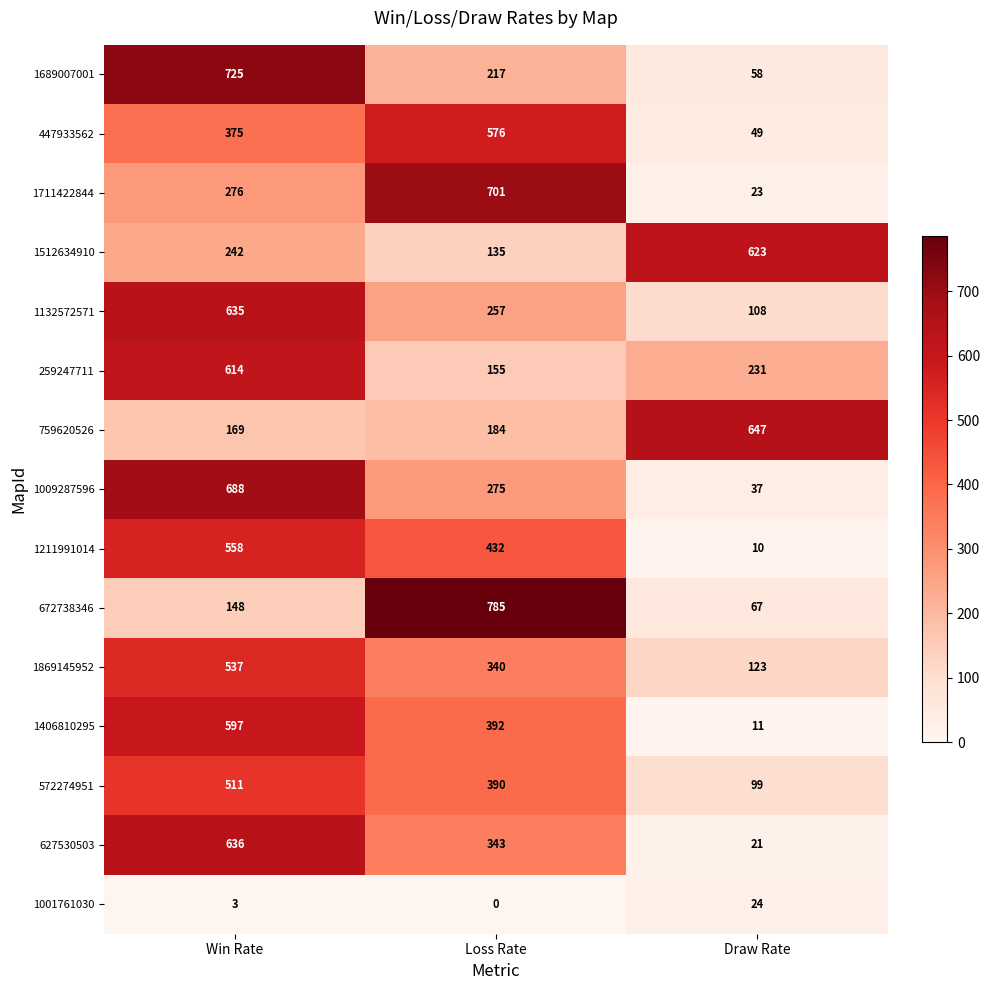

What is the difference between the 1406810295 values at Win Rate and Loss Rate?

205